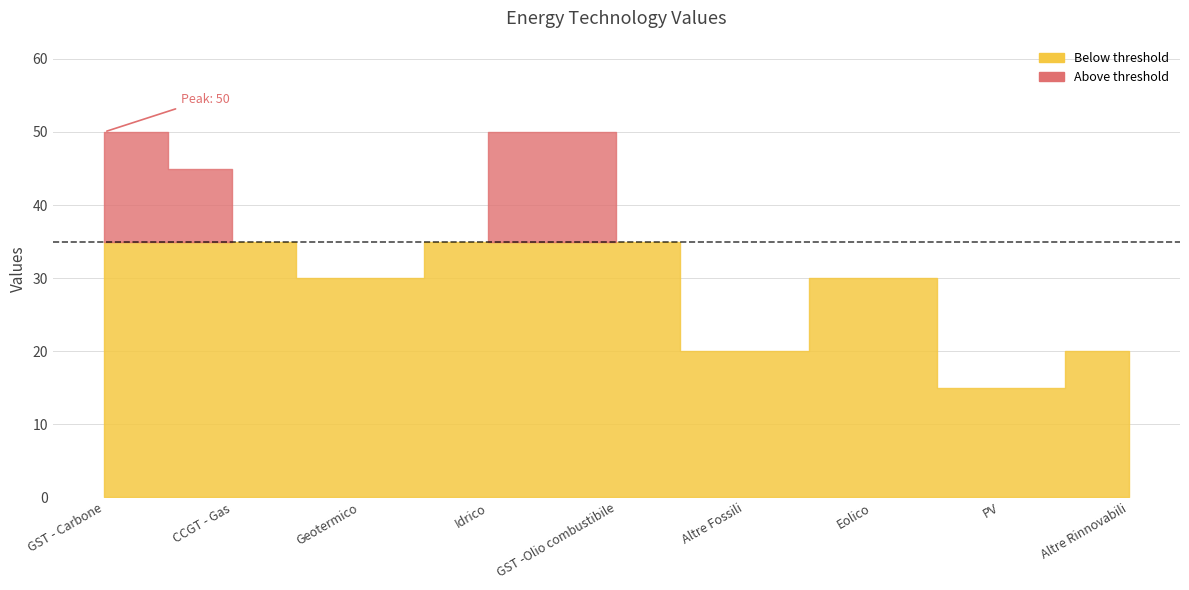

How many interior local peaks (higher than both neighbors) does the data have?

1